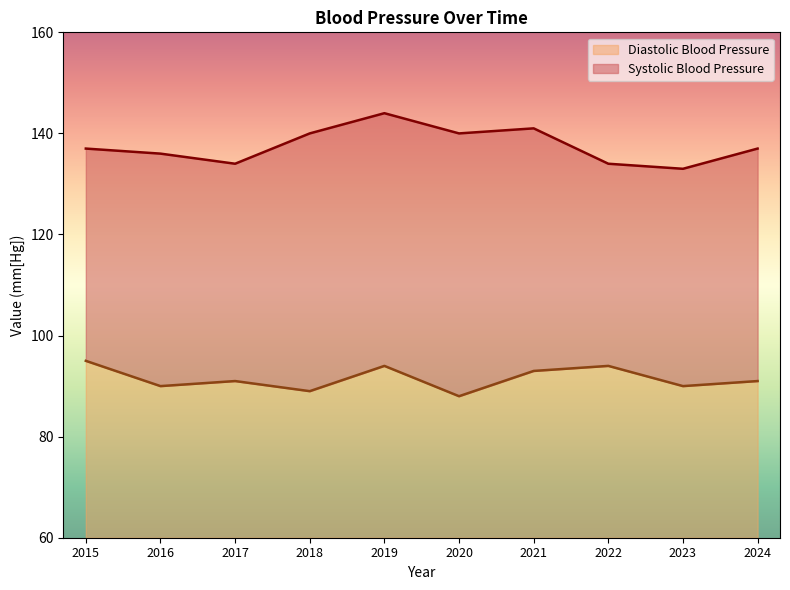

How many distinct data groups are displayed?

2